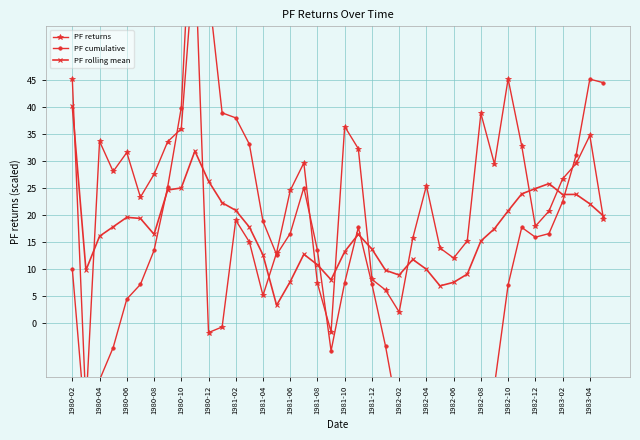

True or false: PF rolling mean has a value of 11.3 at 1981-02.

False